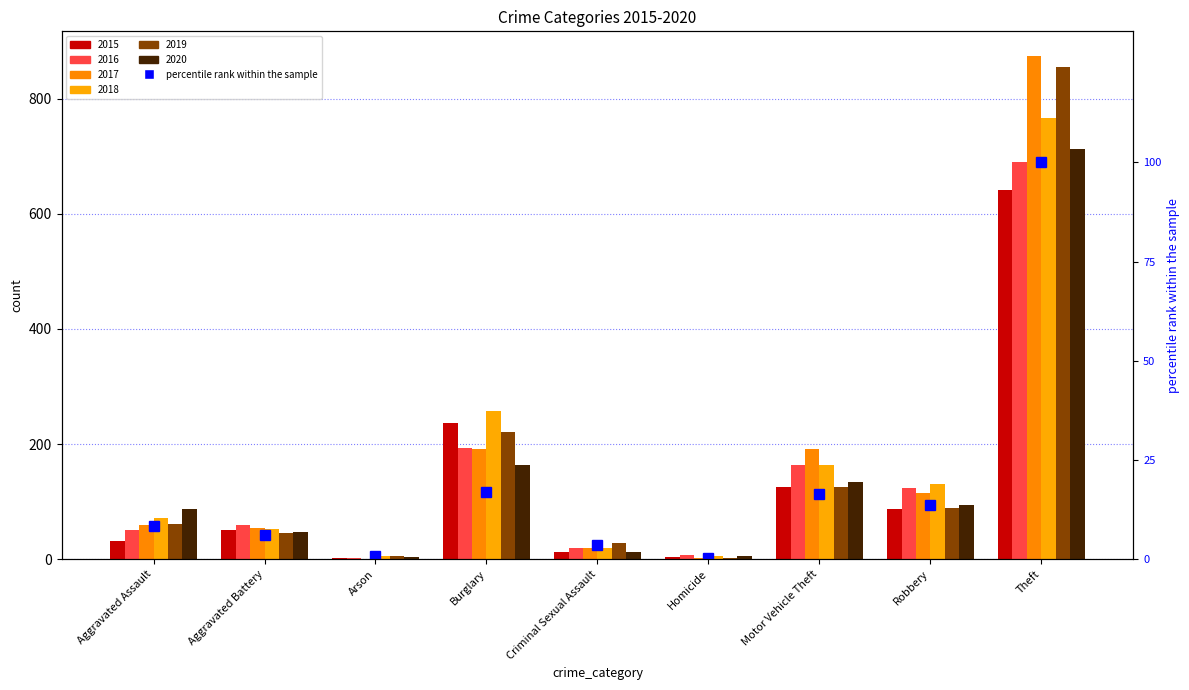

Are the bars horizontal?

No